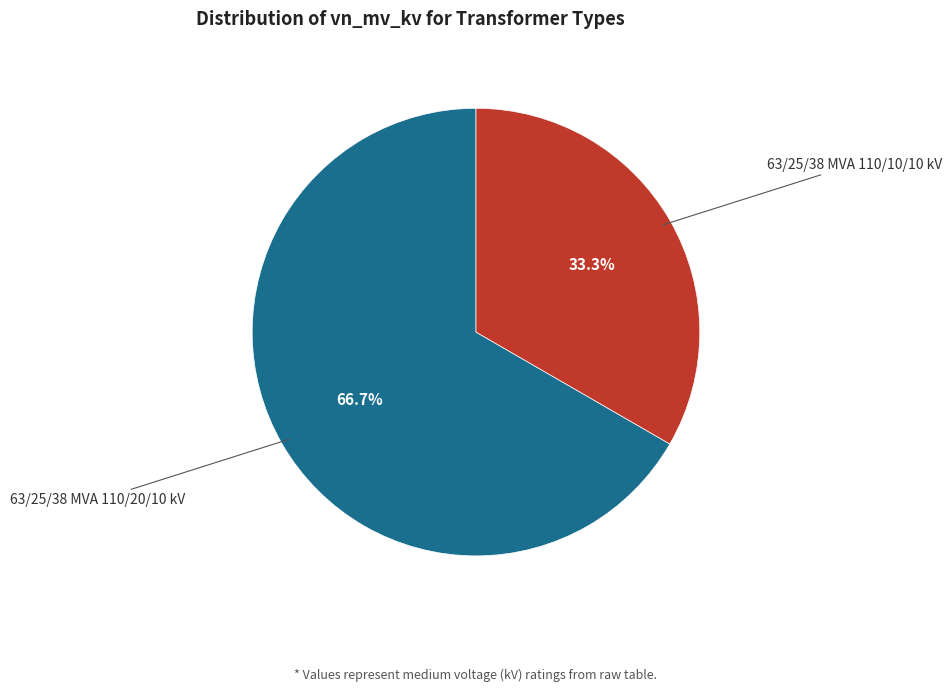

Is there a majority slice in this chart?

Yes